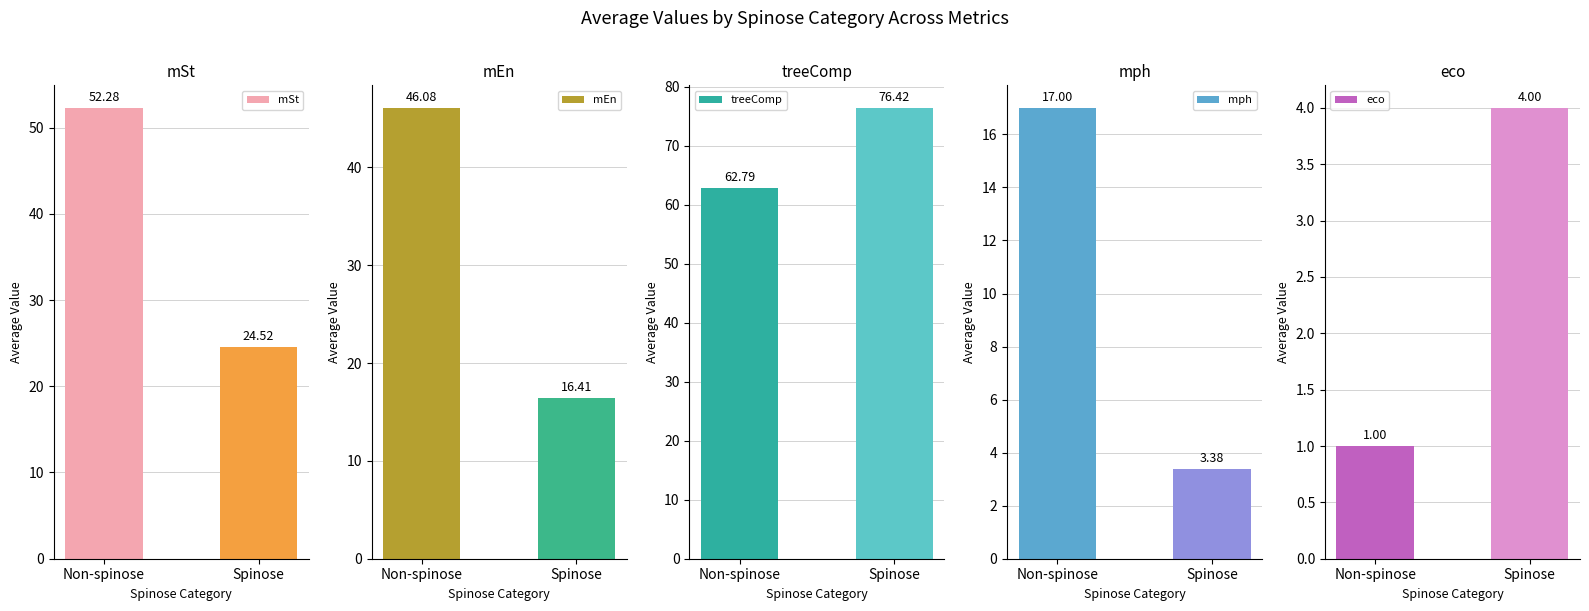

What is the difference between the maximum and minimum values in the mEn series?

29.7